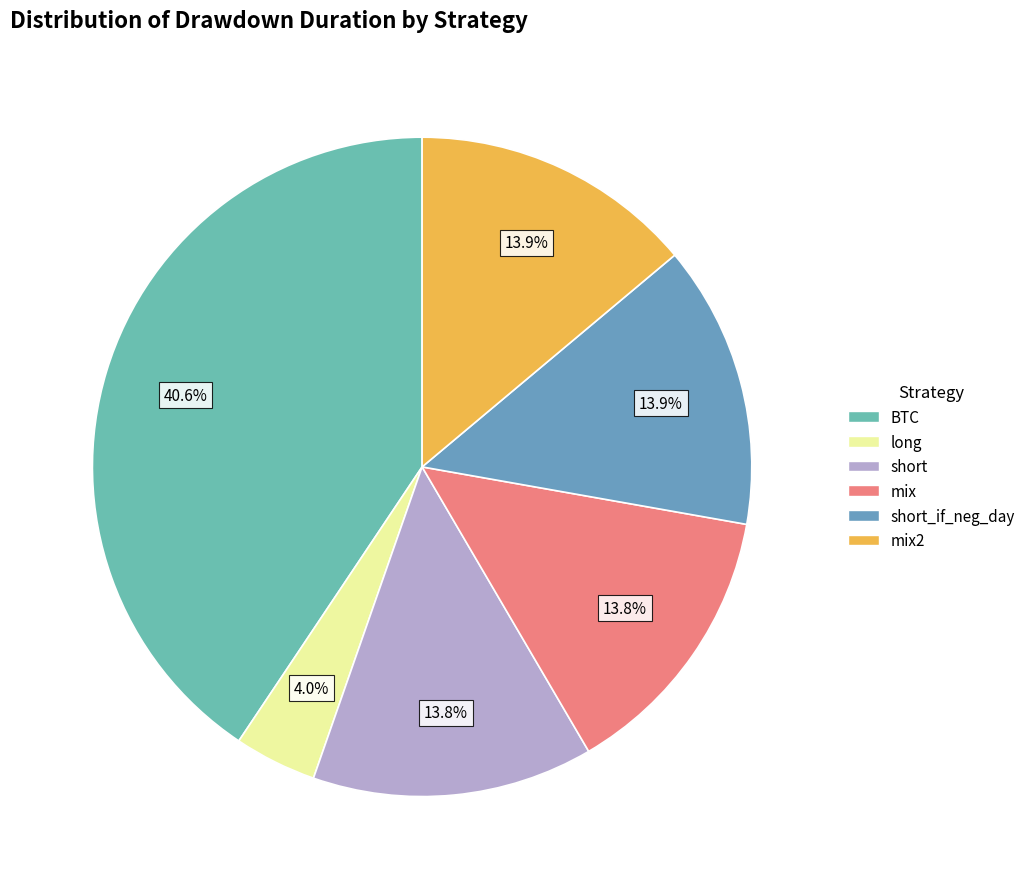

To the nearest percent, what is the combined percentage of short_if_neg_day and mix2?

28%